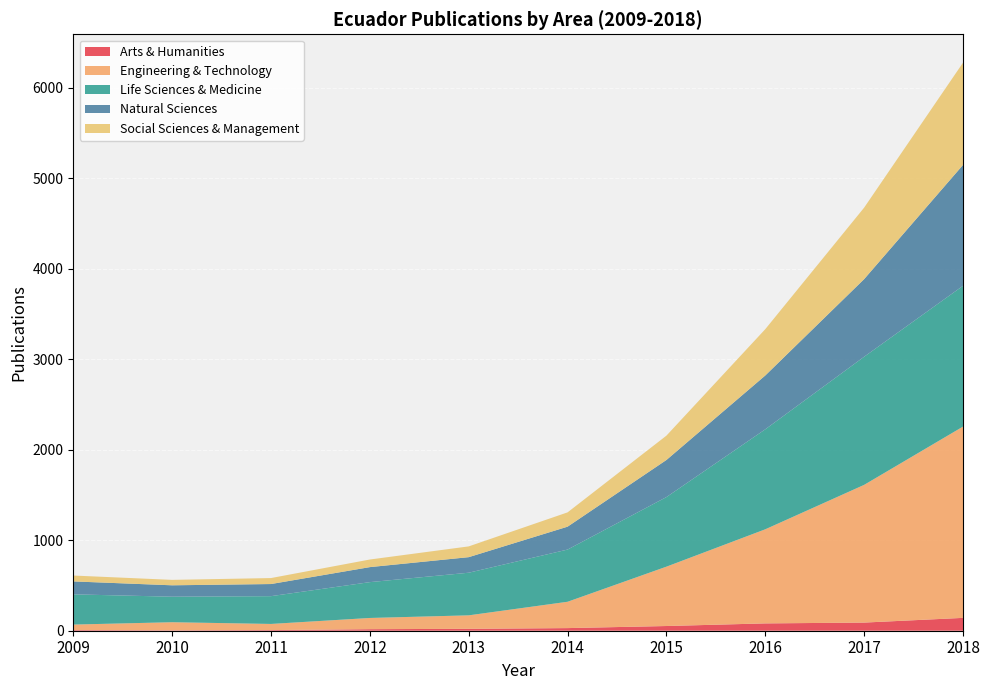

Reading right to left, extract all data points from this chart.

Arts & Humanities: 142	90	81	52	29	21	17	7	4	7
Engineering & Technology: 2114	1522	1040	656	291	149	124	68	90	61
Life Sciences & Medicine: 1556	1416	1105	769	577	471	396	307	282	334
Natural Sciences: 1336	858	595	410	253	172	166	134	126	143
Social Sciences & Management: 1130	790	512	269	158	119	84	66	60	65